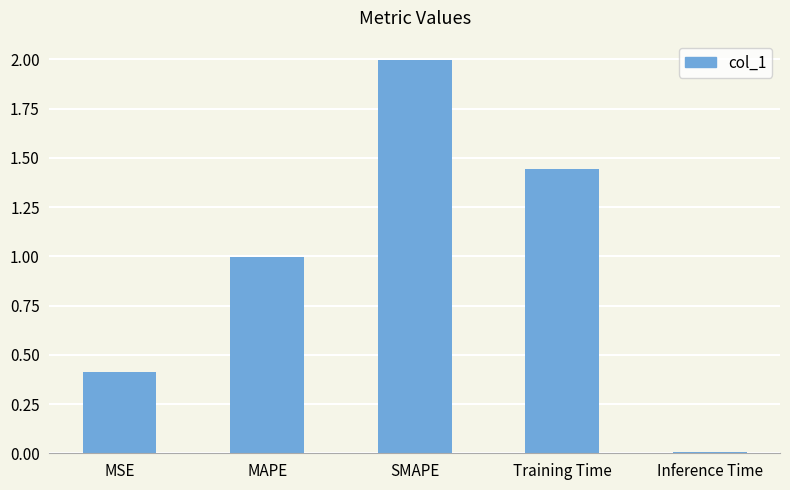

What position from the left is MAPE?

2